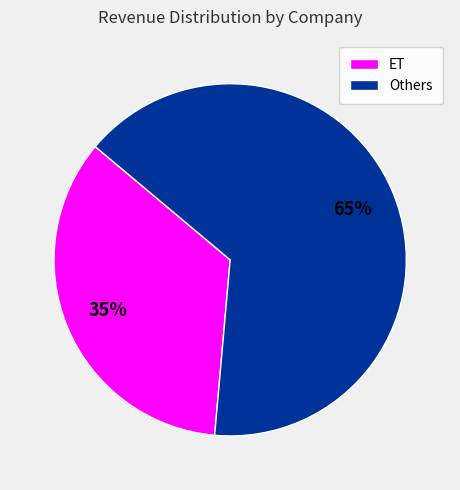

To the nearest percent, what is the average slice percentage?

50%